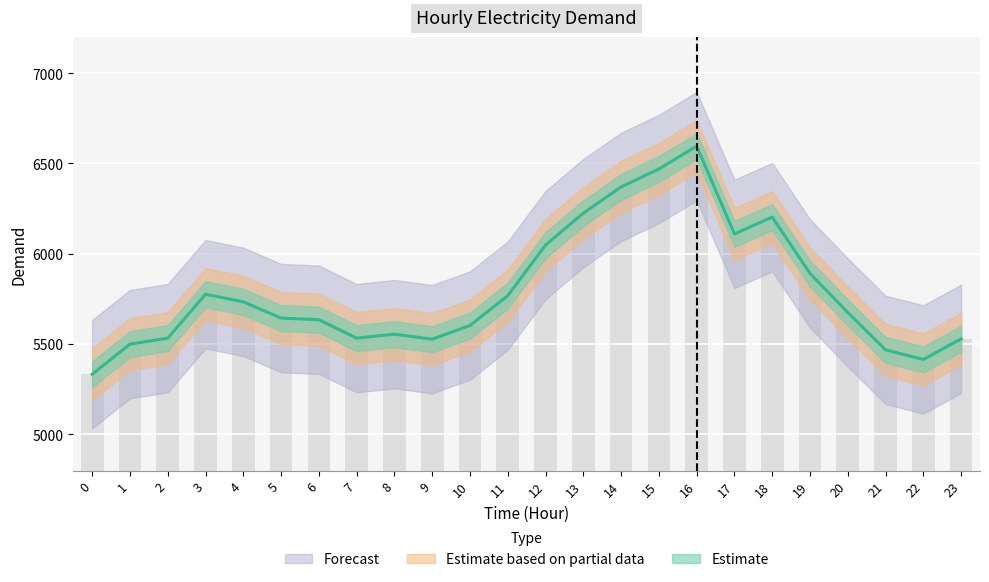

What is the change in value from 4 to 5?

-90